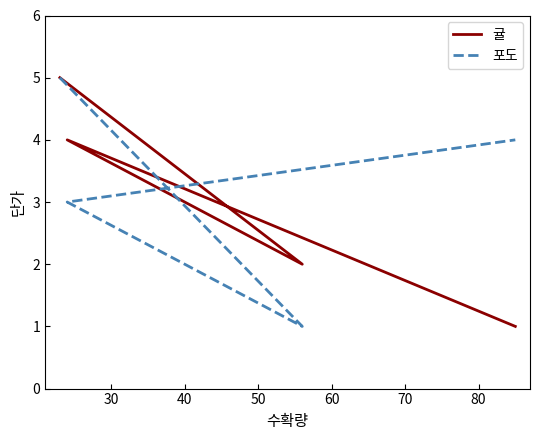

How many data points does each series have?

4